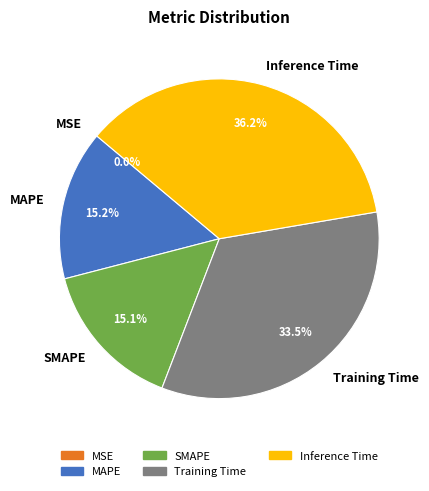

The SMAPE slice represents 15% of the pie. True or false?

True